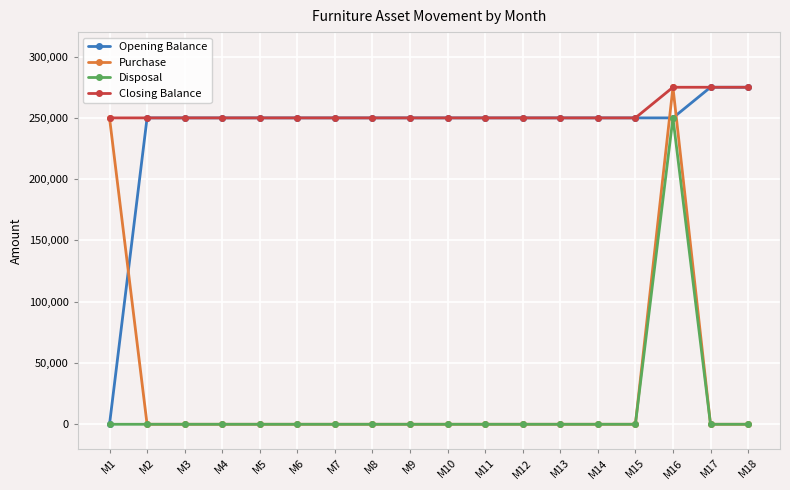

The Closing Balance series shows 250000 at M15. True or false?

True